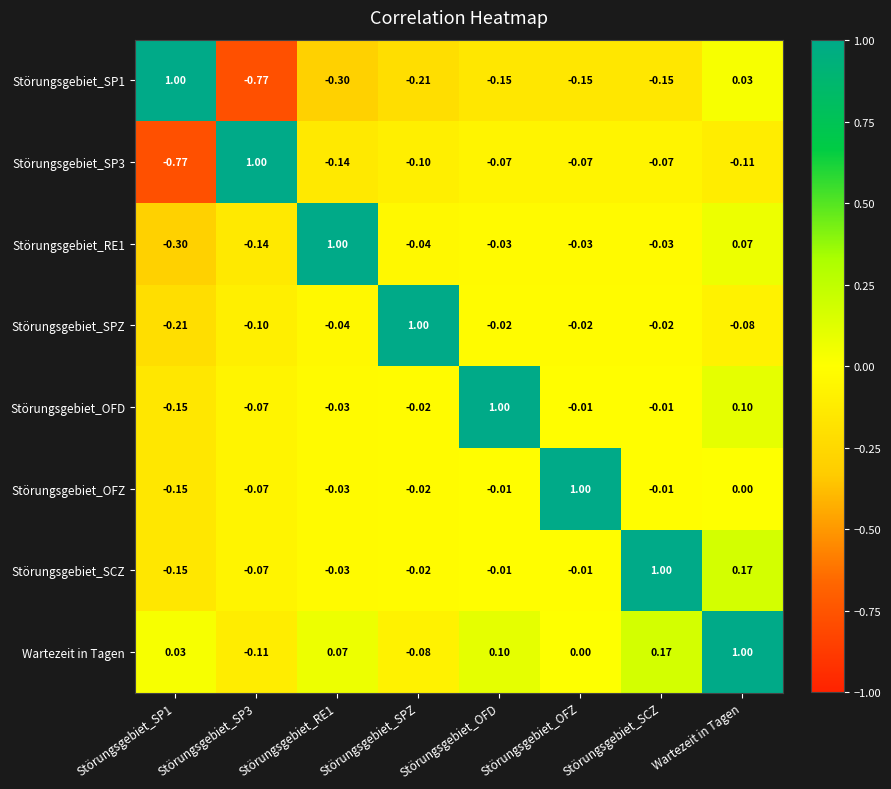

At which category is the sum across all series the highest?

Wartezeit in Tagen